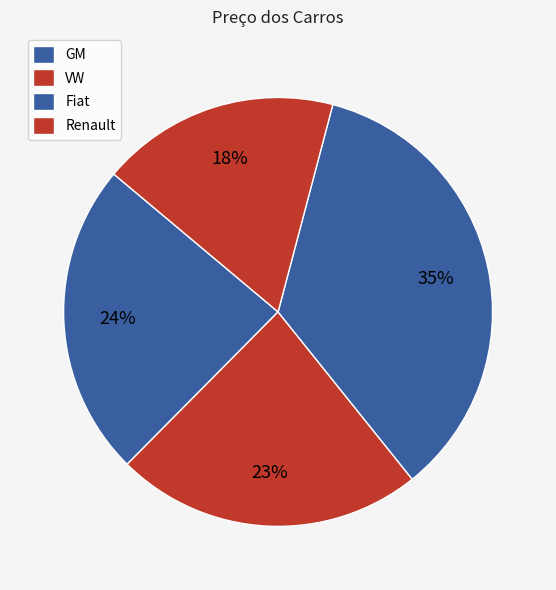

Count the number of slices in the pie.

4